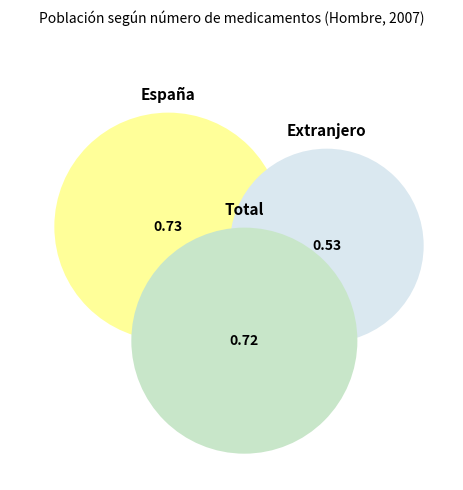

What is the change in value from España to Extranjero?

-0.2